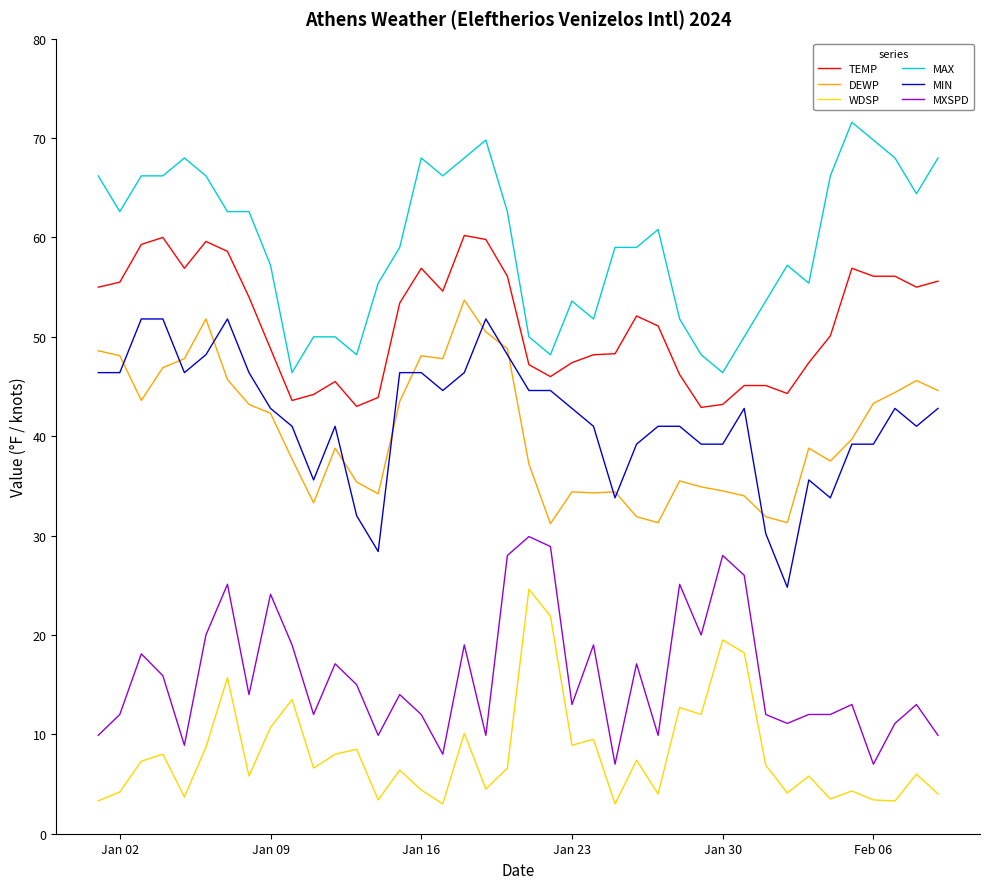

True or false: MAX and MIN cross at least once.

False